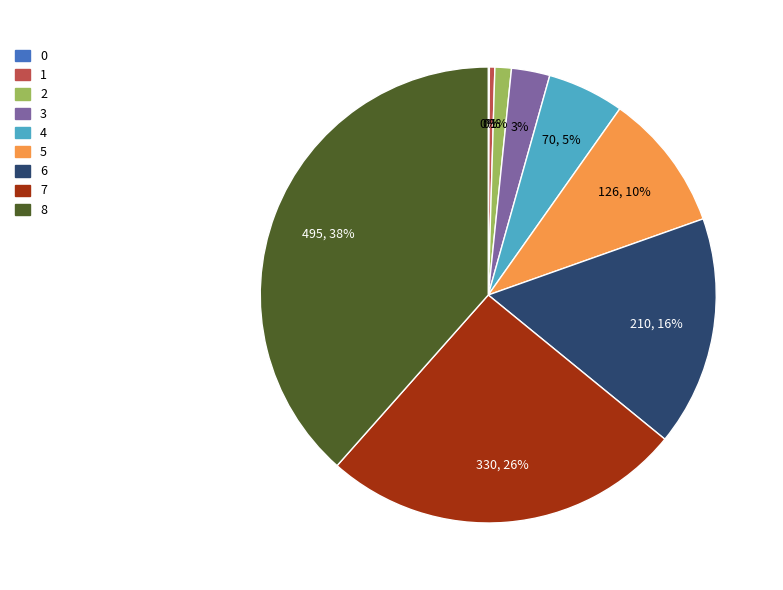

To the nearest percent, what is the difference between the largest and smallest slice percentages?

38%